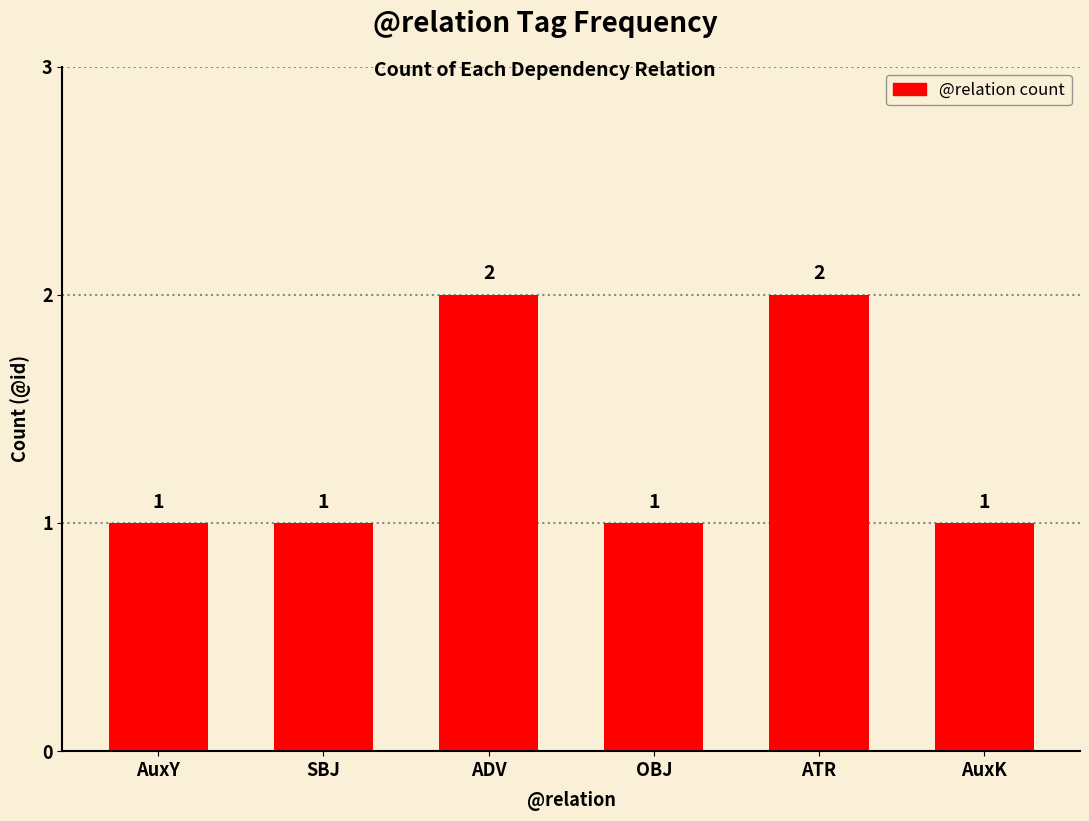

Between AuxY and ADV, which is larger?

ADV